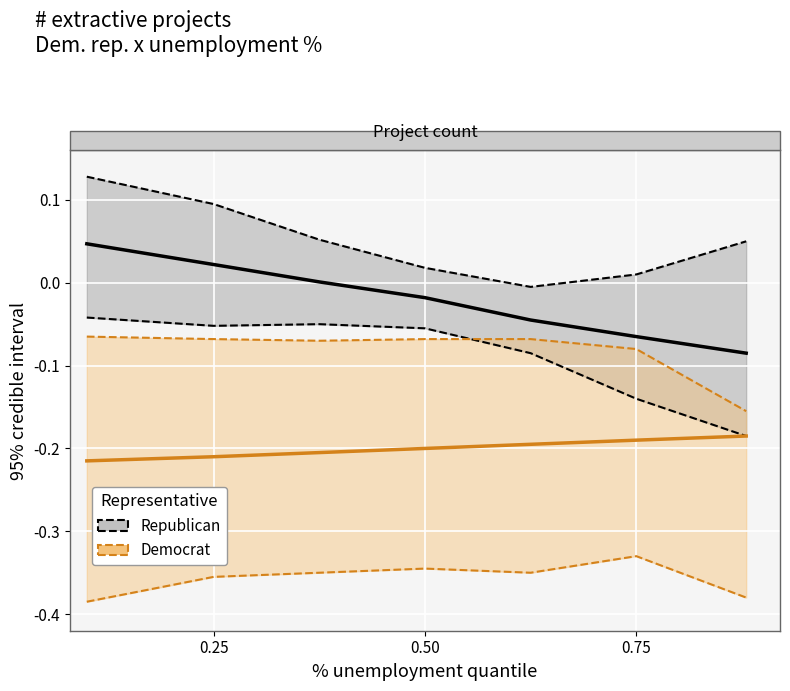

True or false: Democrat and Republican intersect in this chart.

False